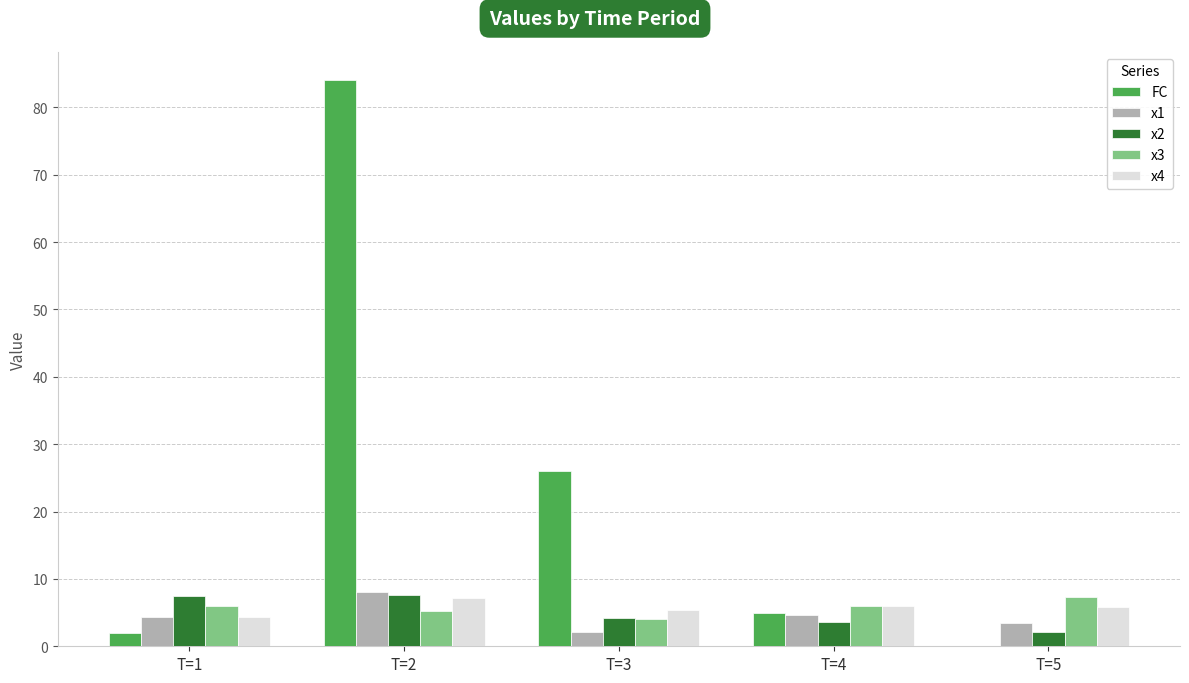

The value of x3 at T=4 is 5.9. True or false?

True